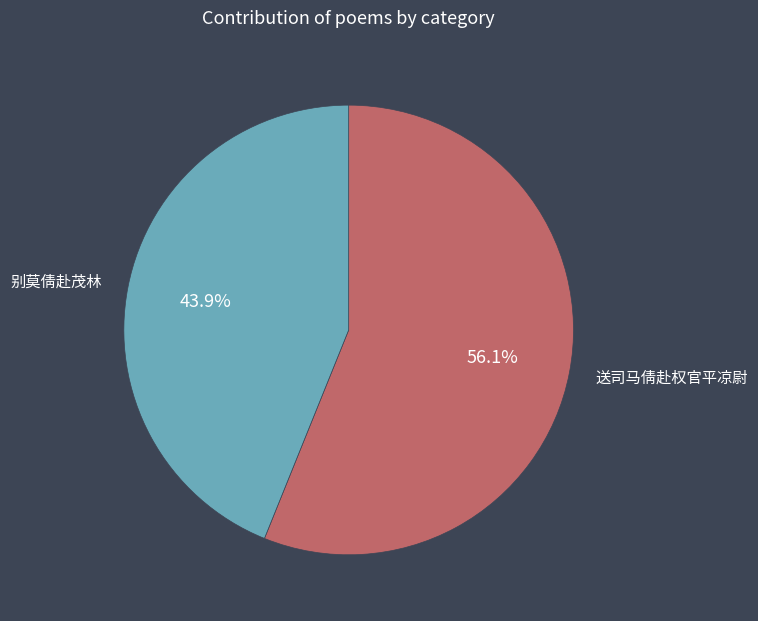

Combined, what portion of the pie is 送司马倩赴权官平凉尉 and 别莫倩赴茂林?

100.0%